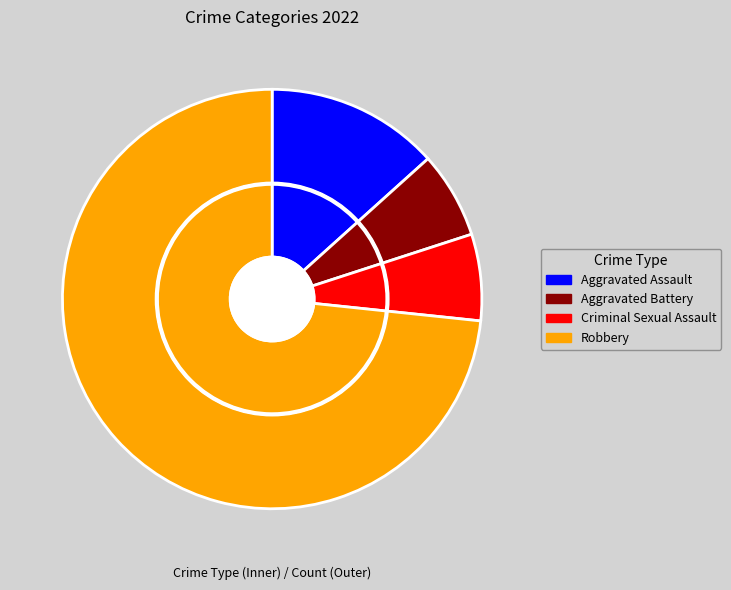

True or false: Criminal Sexual Assault accounts for 7% of the total.

True